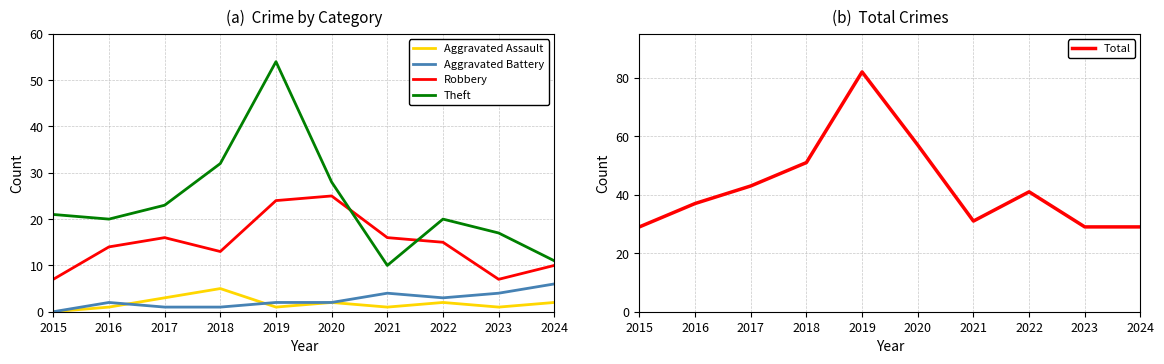

What is the maximum value for Total?

82